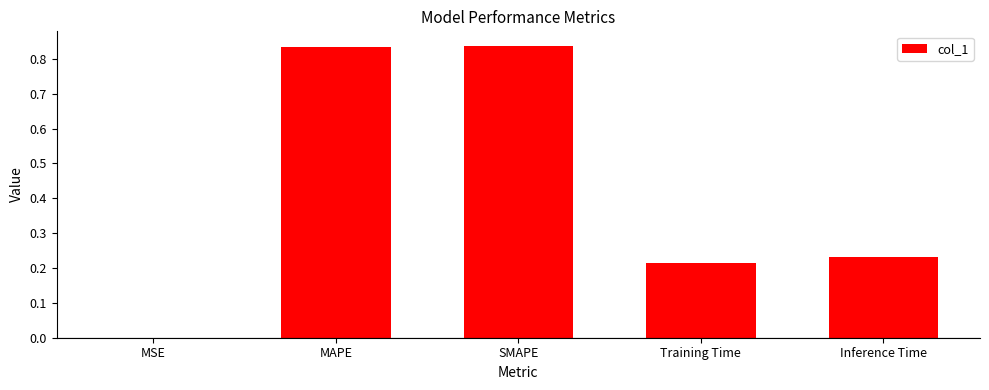

What is the change in value from SMAPE to Inference Time?

-0.6